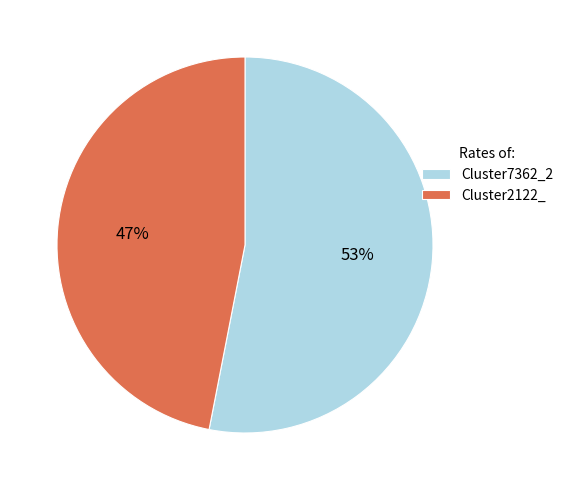

To the nearest percent, what is the average slice percentage?

50%